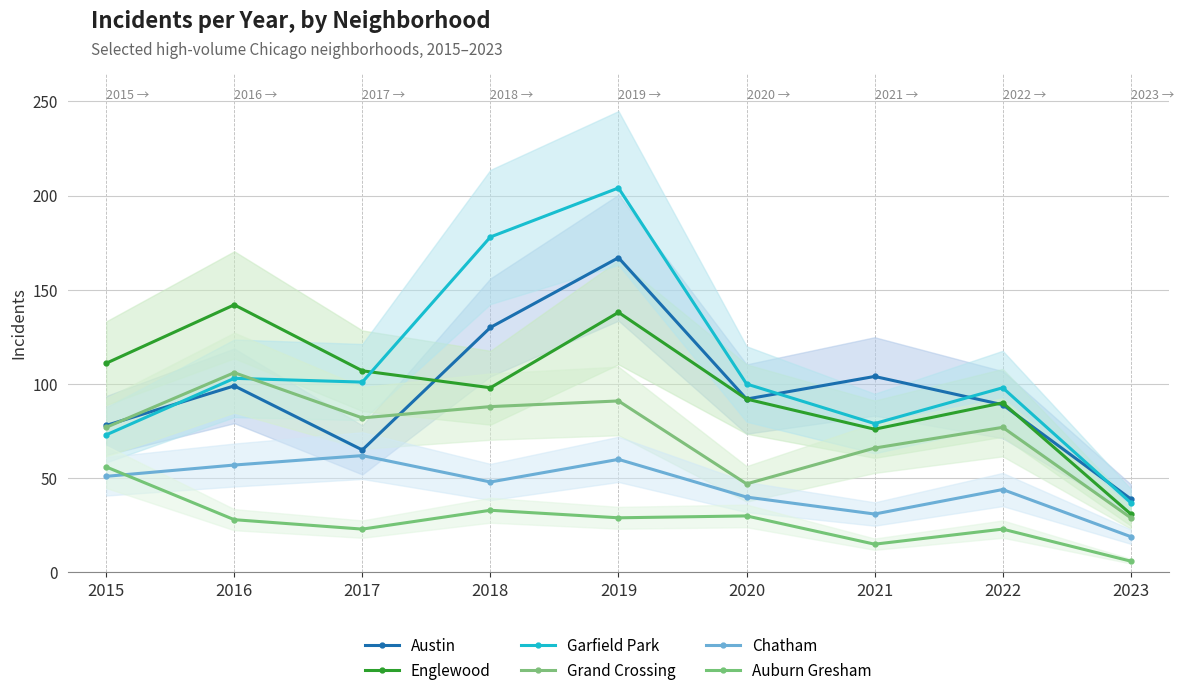

How many data points in Chatham are less than 48?

4